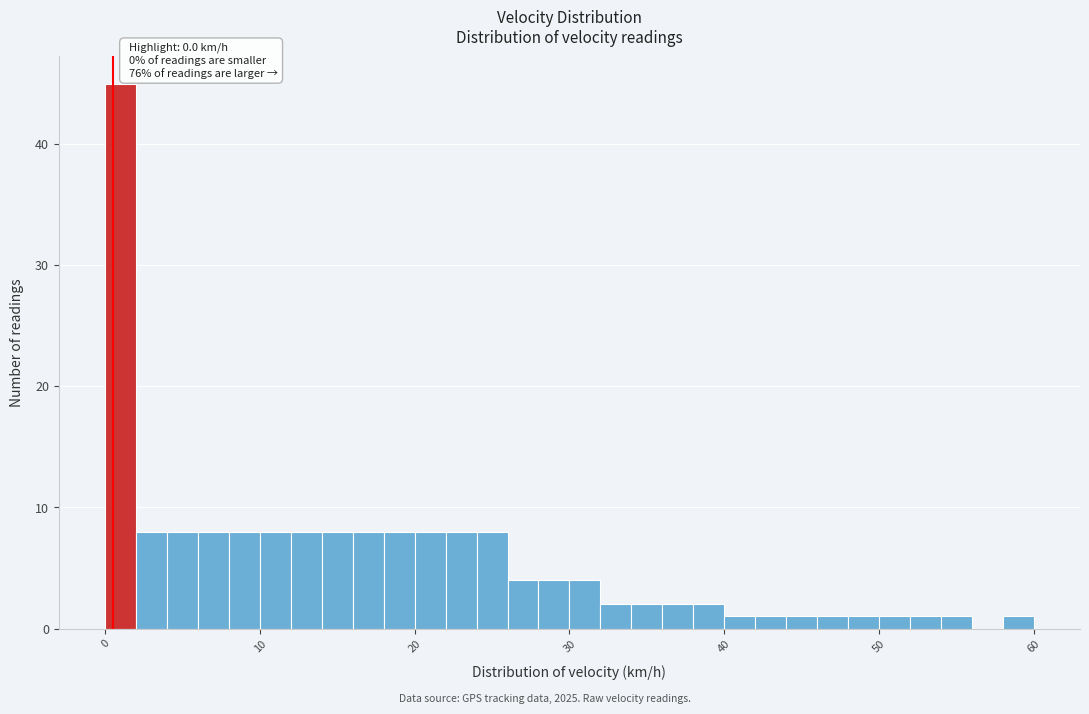

Read against the x-axis, roughly where is the centre of the tallest bar?

1